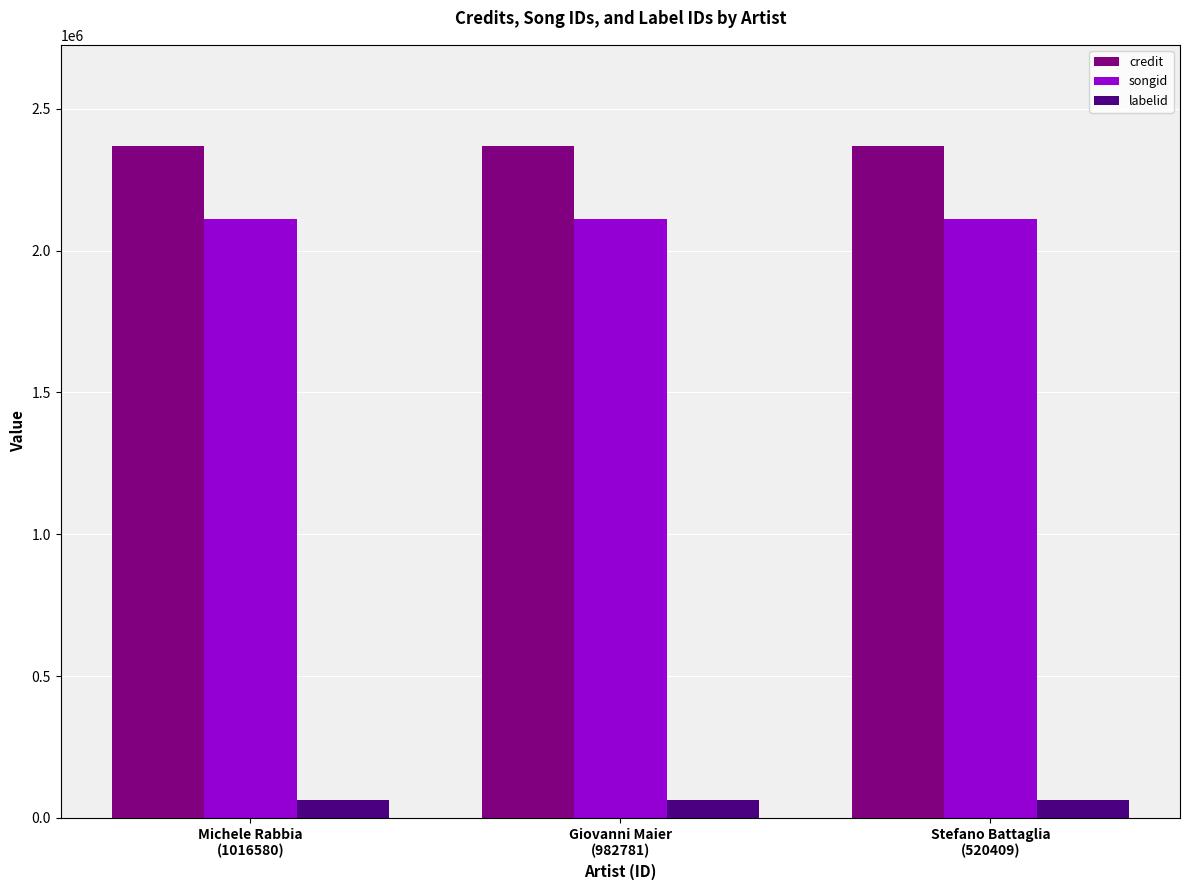

Reading left to right, extract all data points from this chart.

credit: 2370412	2370412	2370412
songid: 2112442	2112442	2112442
labelid: 61030	61030	61030